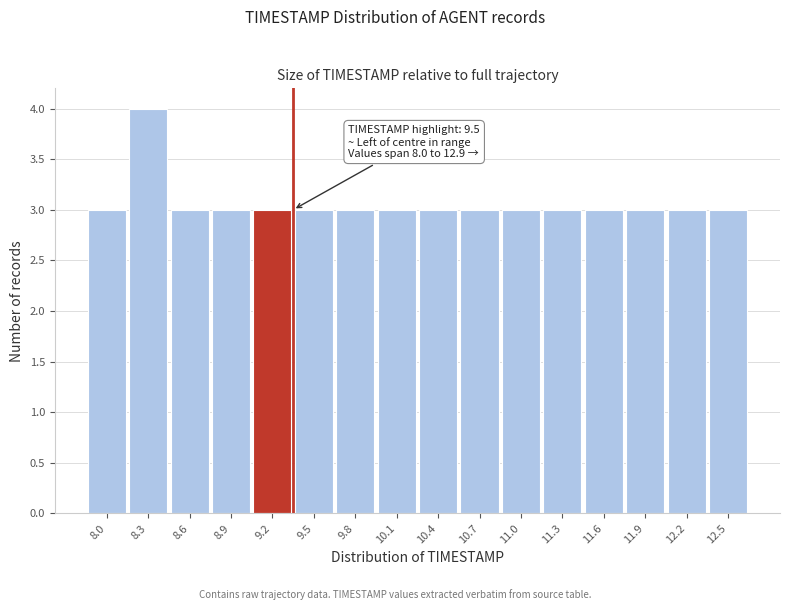

Reading left to right, list all the values displayed in this chart.

3	4	3	3	3	3	3	3	3	3	3	3	3	3	3	3